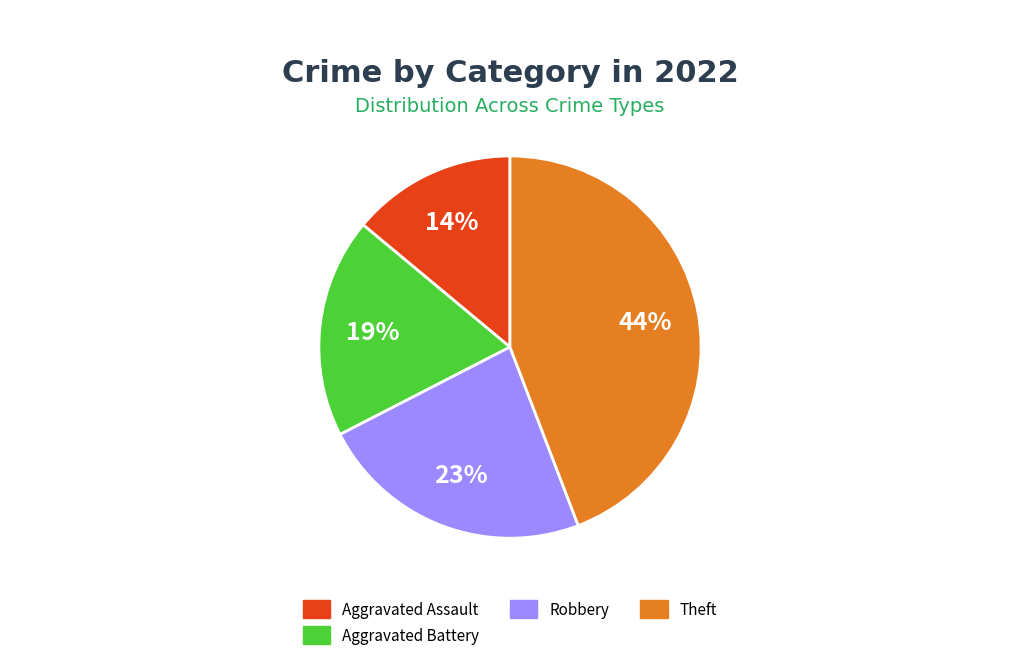

To the nearest percent, what is the average slice percentage?

25%